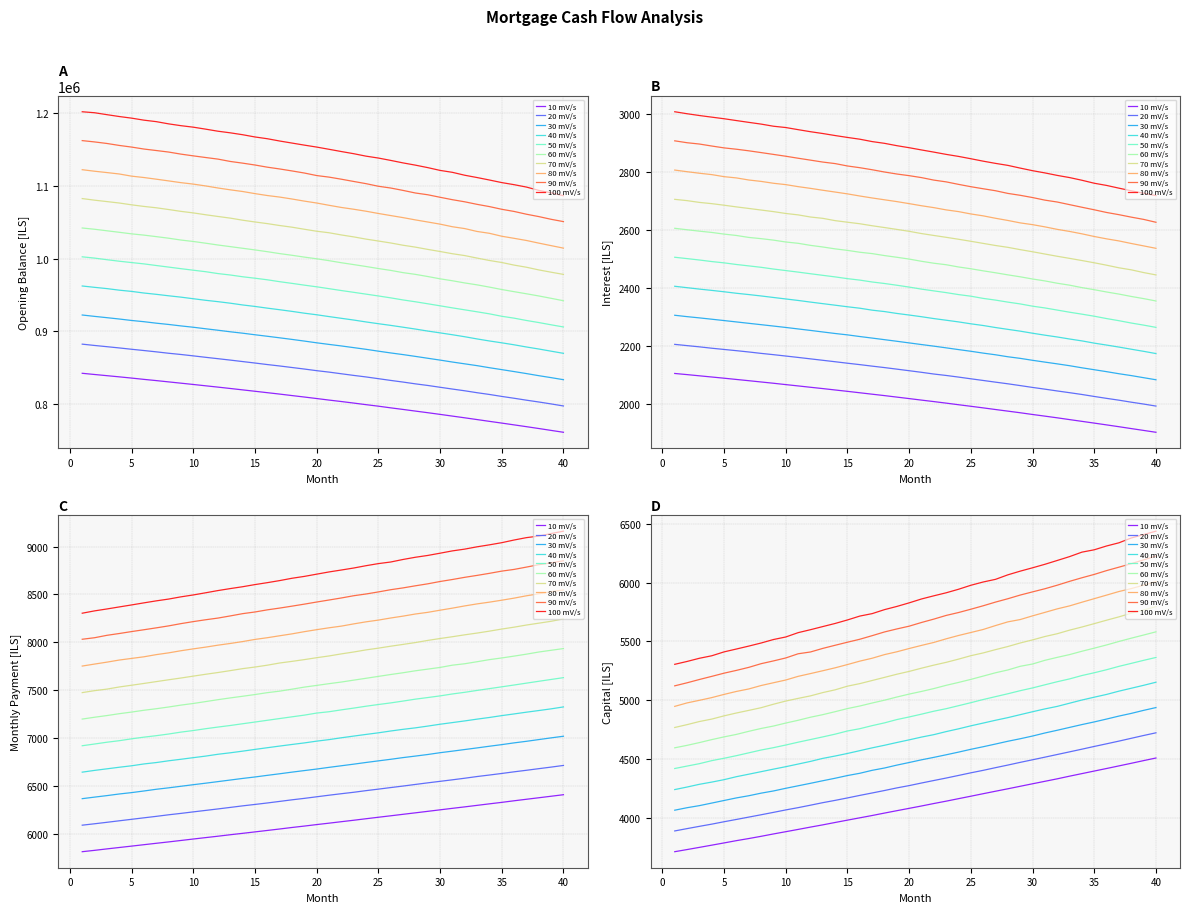

What is the value of the capital point at the 19th from the left?

4059.4